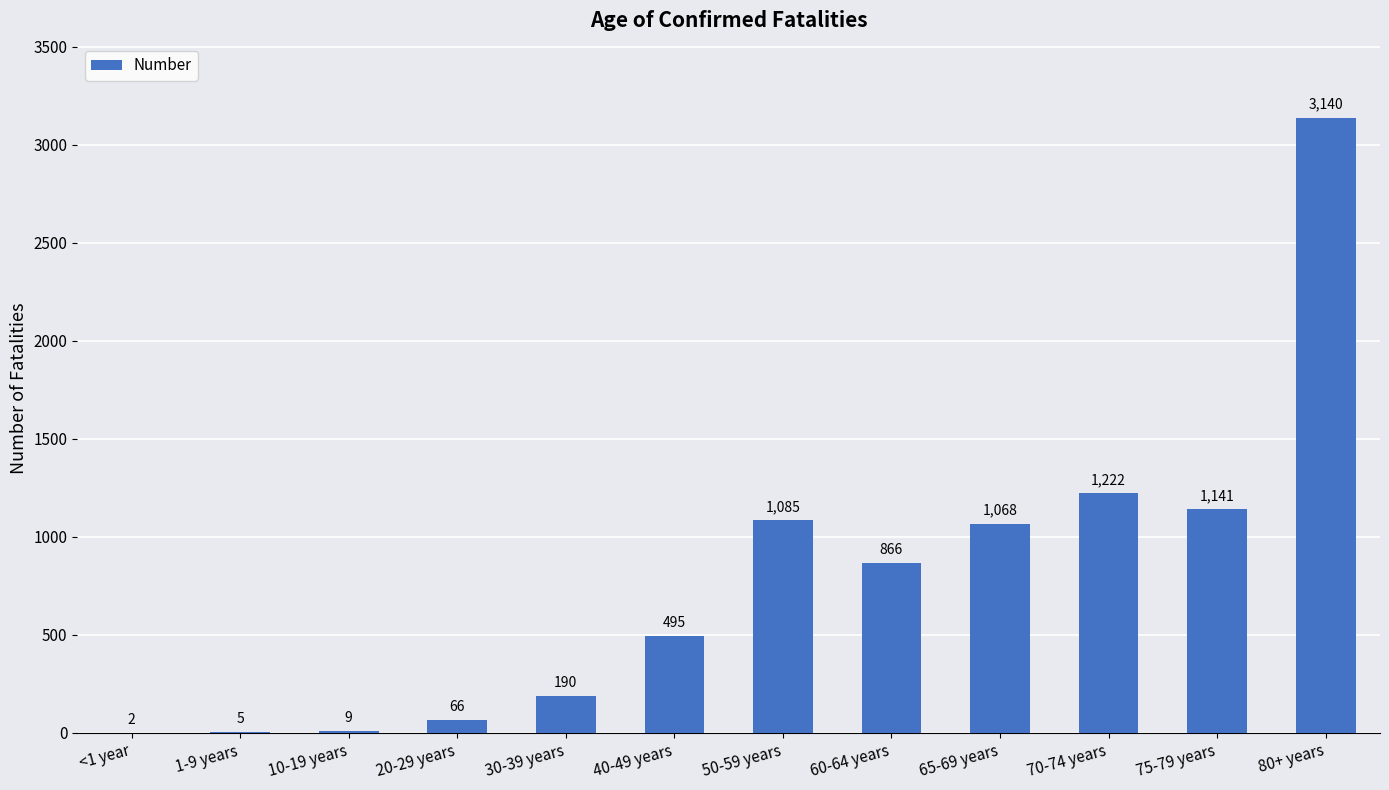

At which category does the chart reach its peak across all series?

80+ years